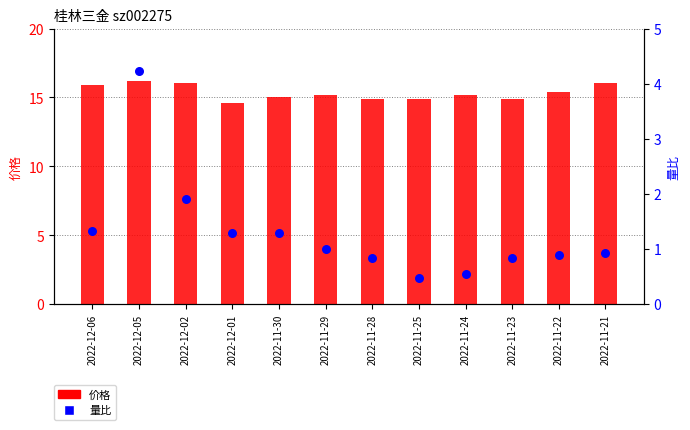

Which series contains the lowest Y value?

量比